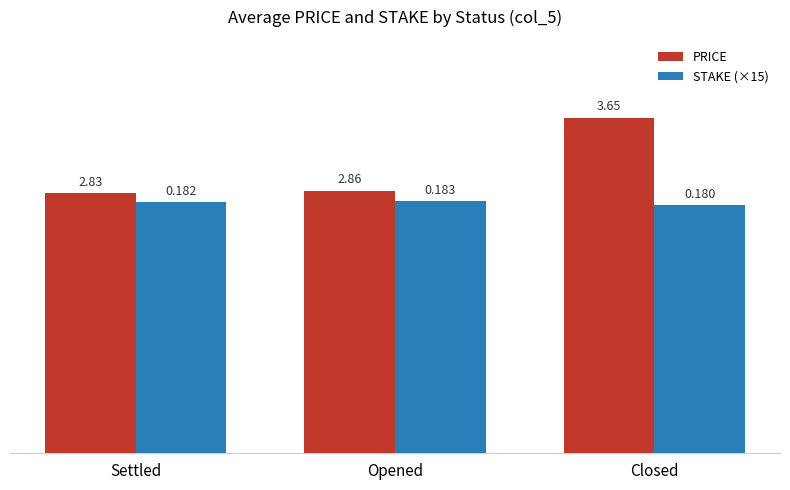

Rank the categories by STAKE (×15) value from highest to lowest.

Opened, Settled, Closed